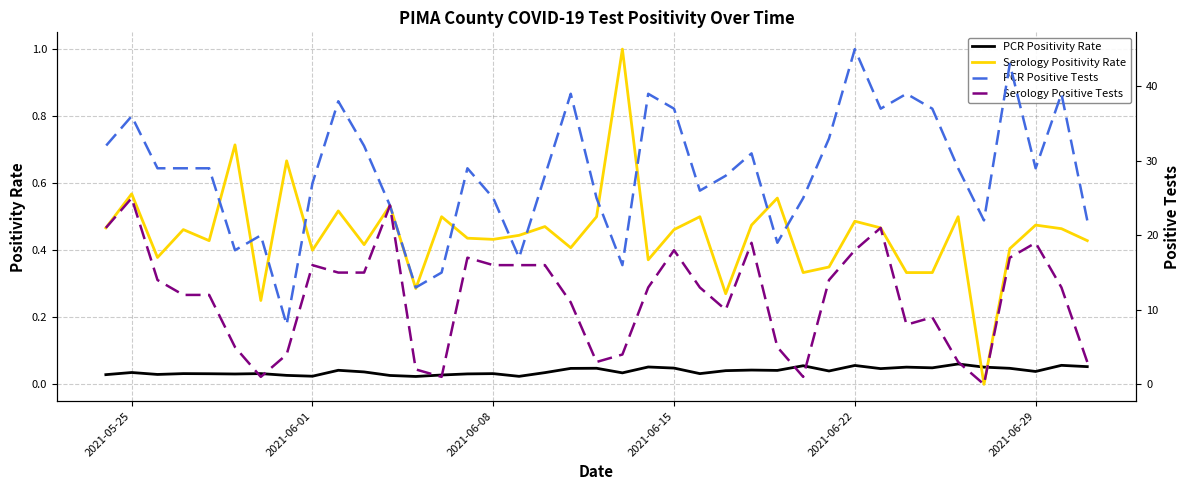

What is the highest value of the PCR Positive Tests series?

45.0